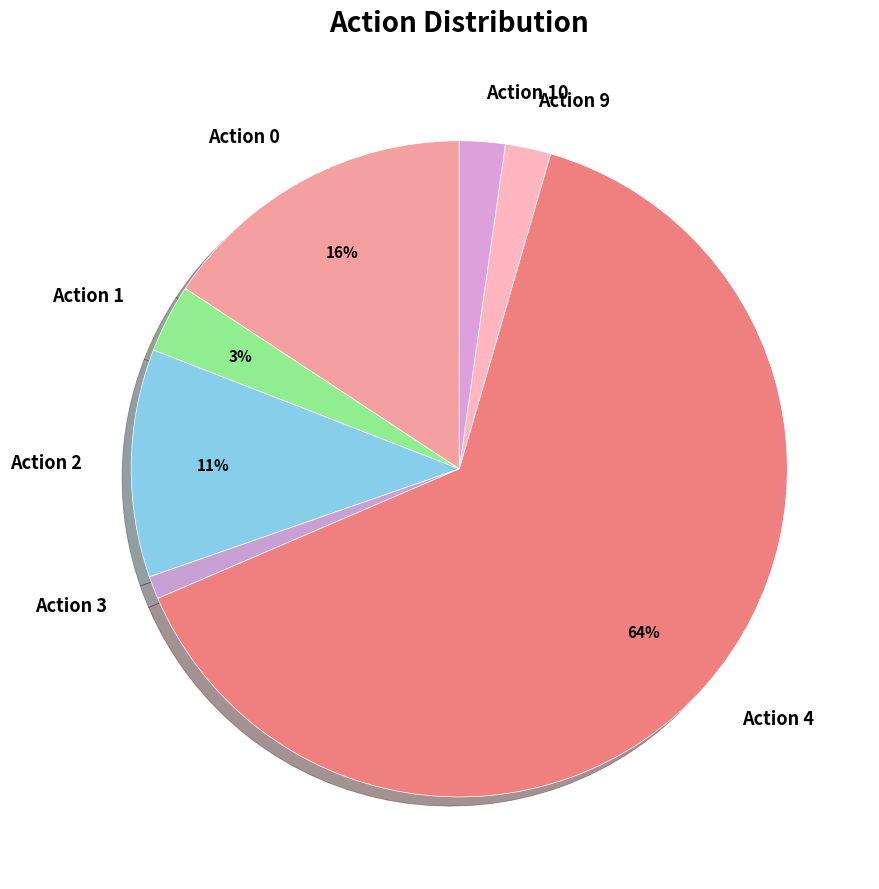

Approximately how many times larger is the value at Action 1 compared to Action 10?

1.5